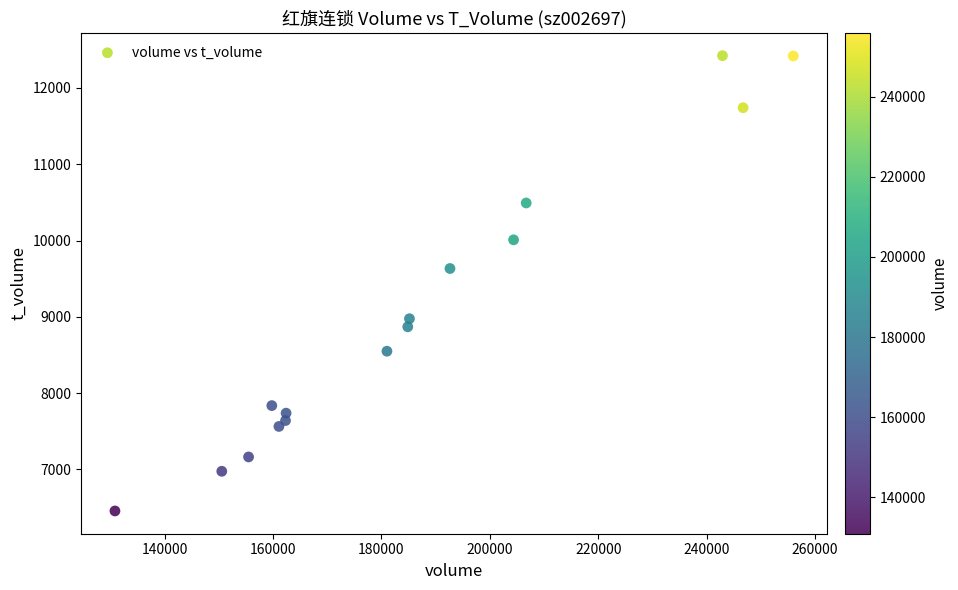

What Y value in the scatter plot is closest to 9439?

9633